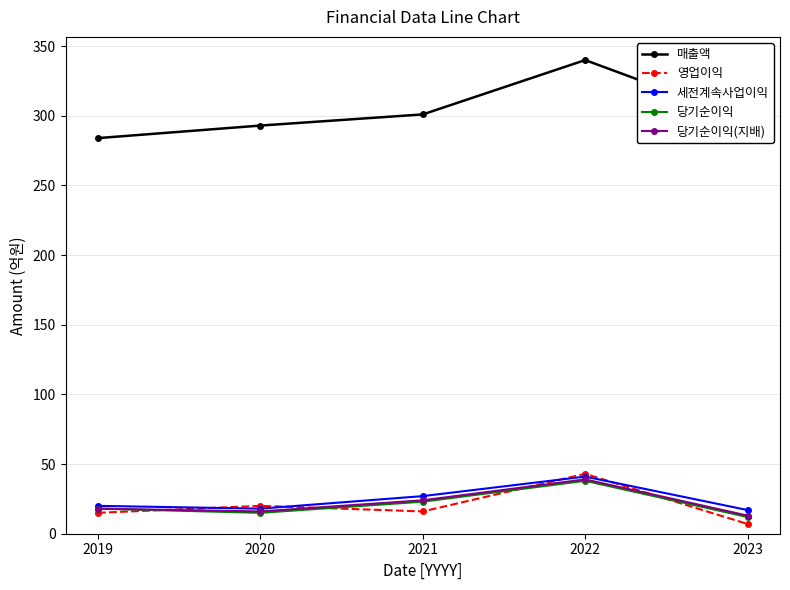

What value does the 당기순이익(지배) series have at 2019?

18